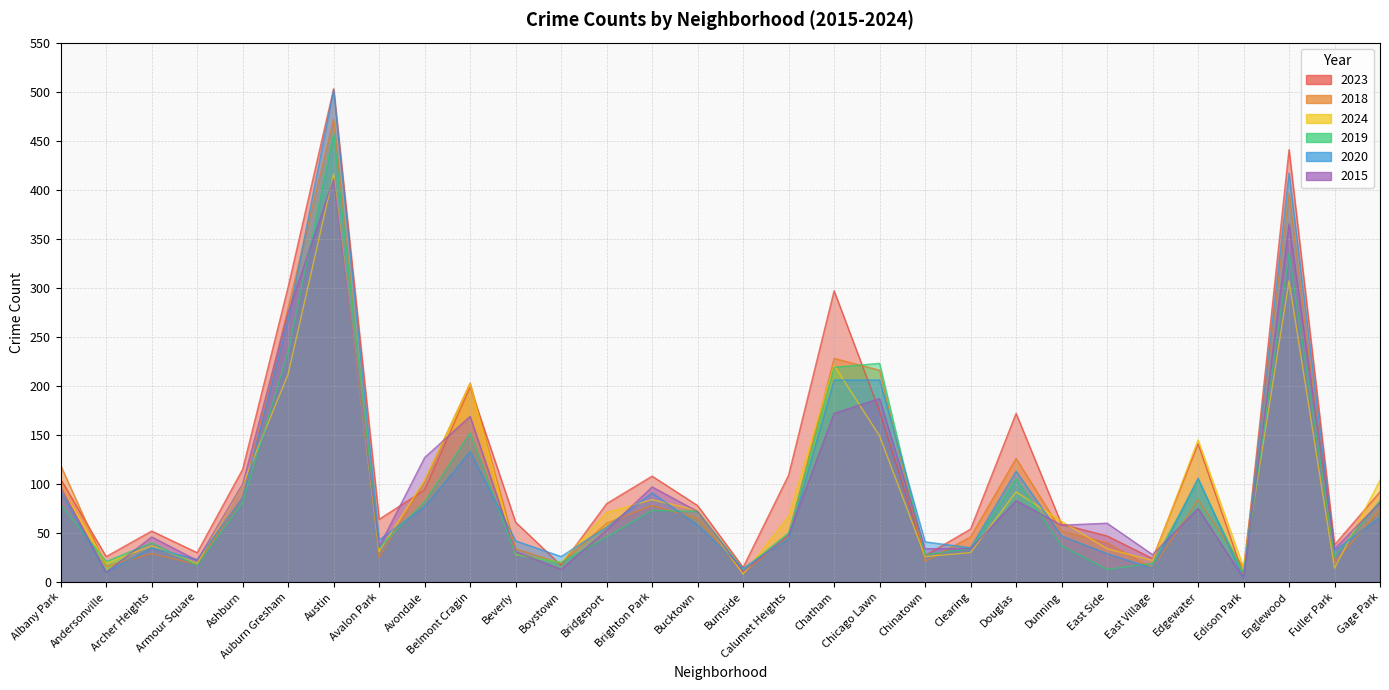

At Avalon Park, list the series in order from largest to smallest.

2023, 2020, 2015, 2019, 2024, 2018